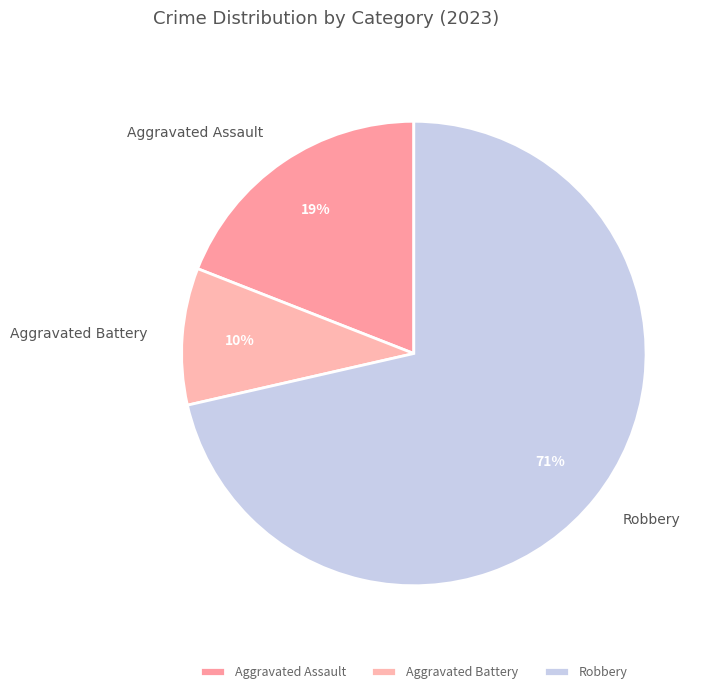

Is there a majority slice in this chart?

Yes